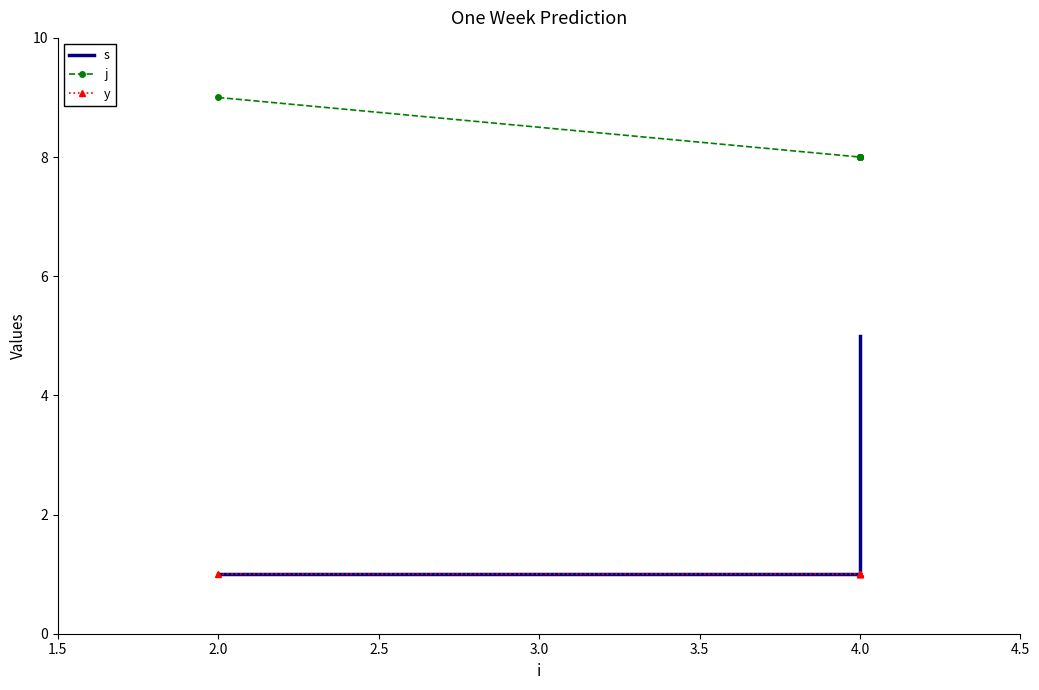

The value of y at 2.0 is 1. True or false?

True